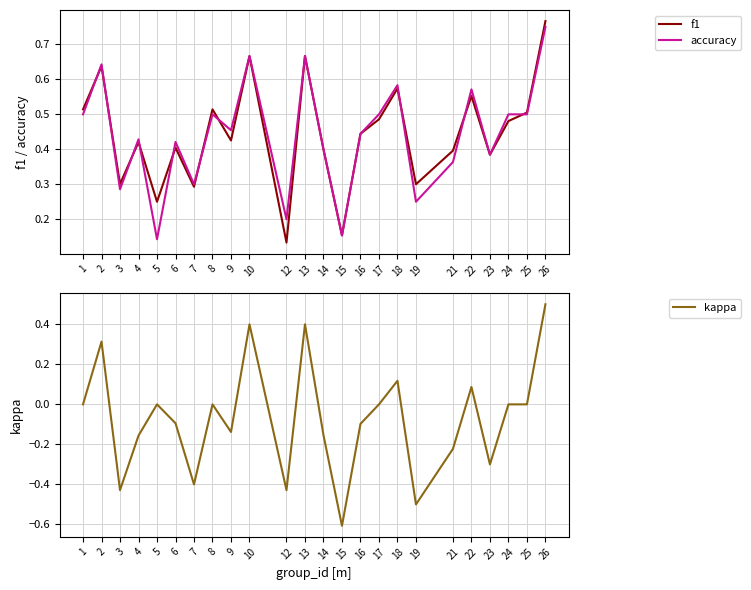

True or false: accuracy and kappa cross at least once.

False